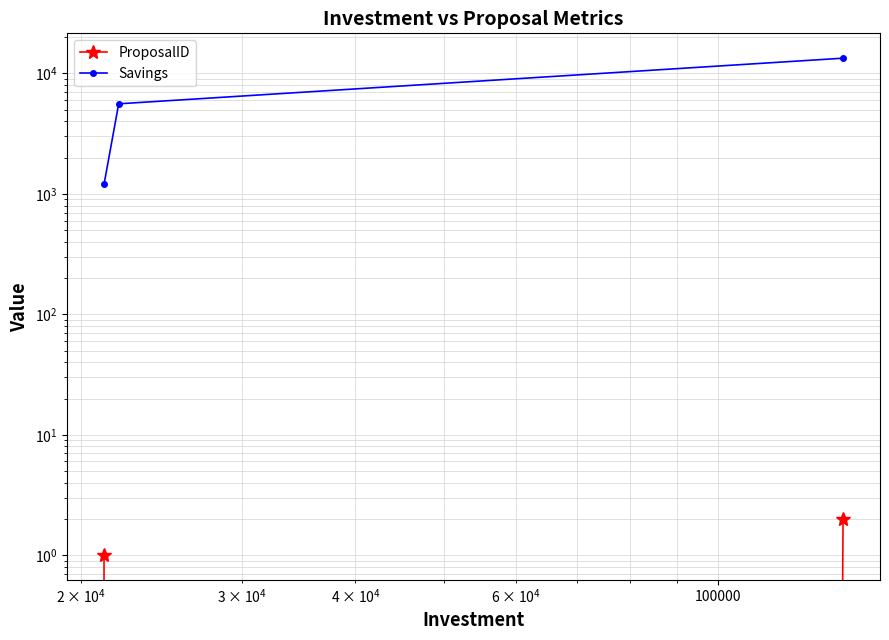

Which series has the widest spread of values?

Savings